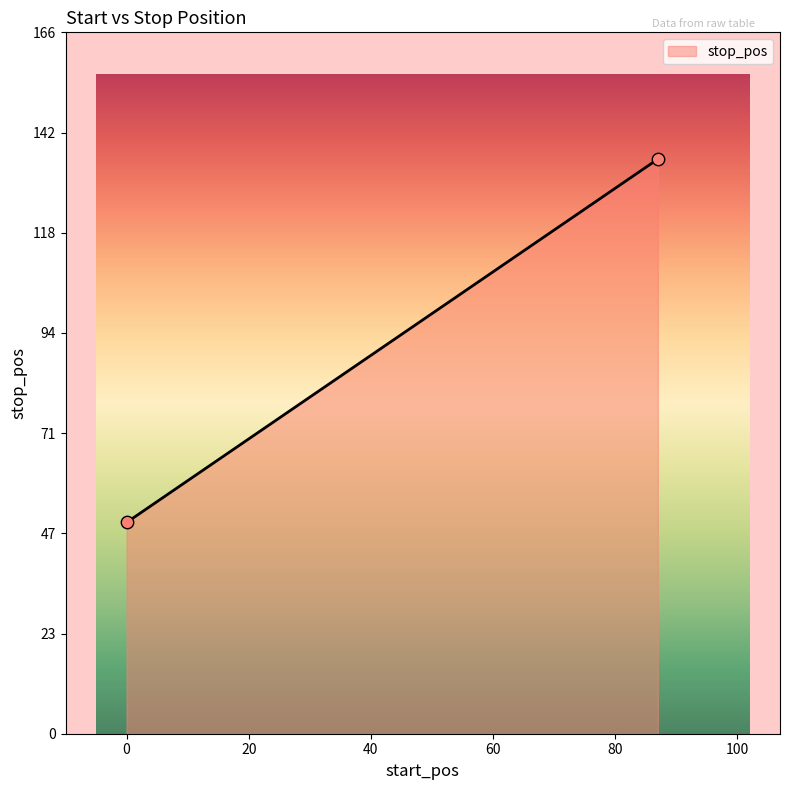

What is the smallest value displayed?

50.0